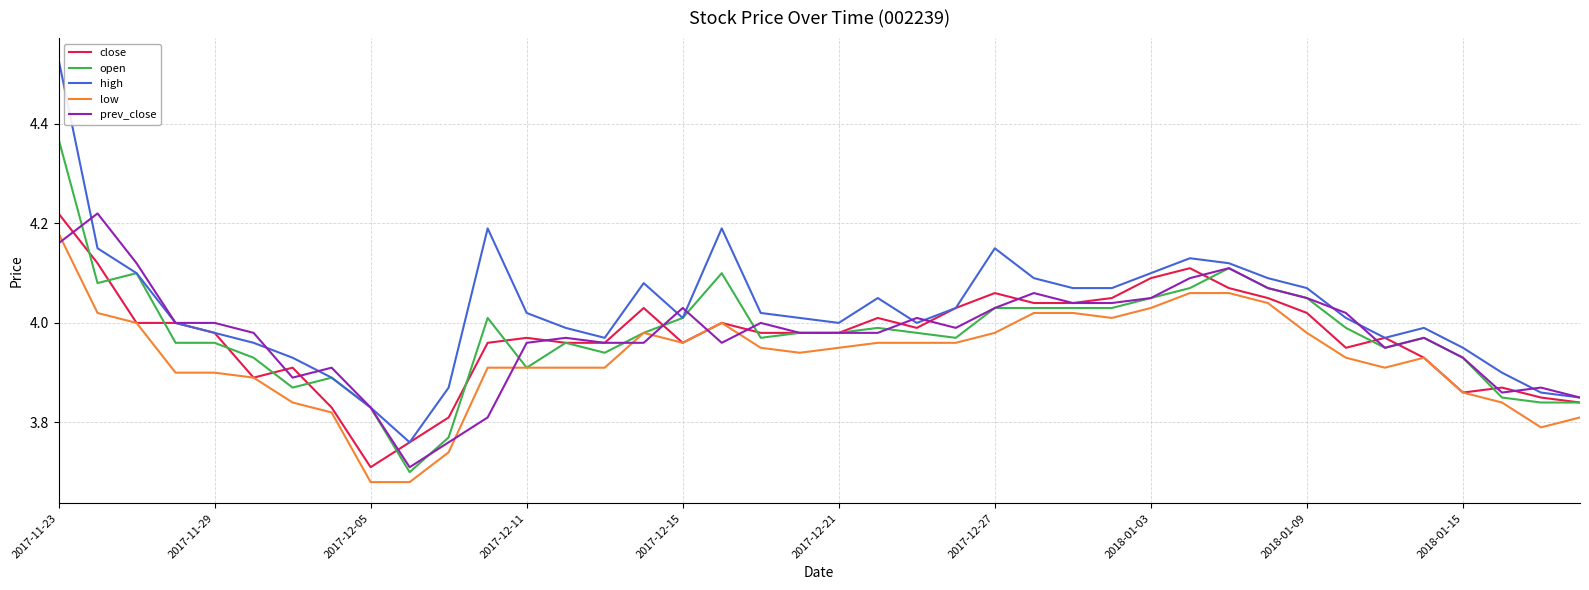

True or false: high and low cross at least once.

False